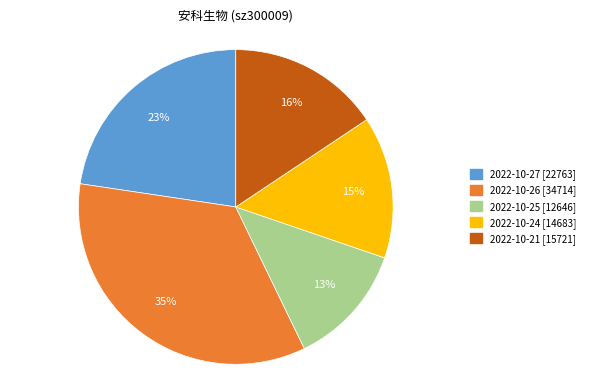

Do 2022-10-25 [12646] and 2022-10-24 [14683] together represent more than half of the pie?

No